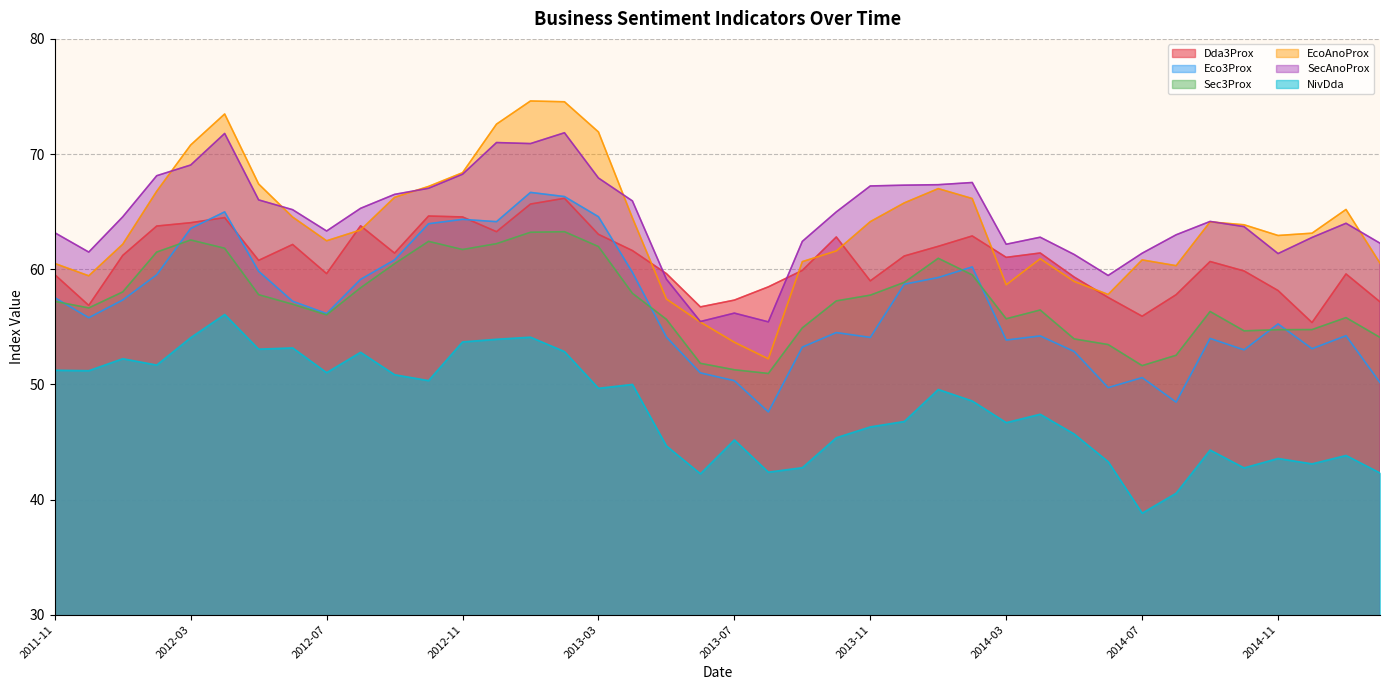

What is the difference between the maximum and minimum values in the Eco3Prox series?

19.1